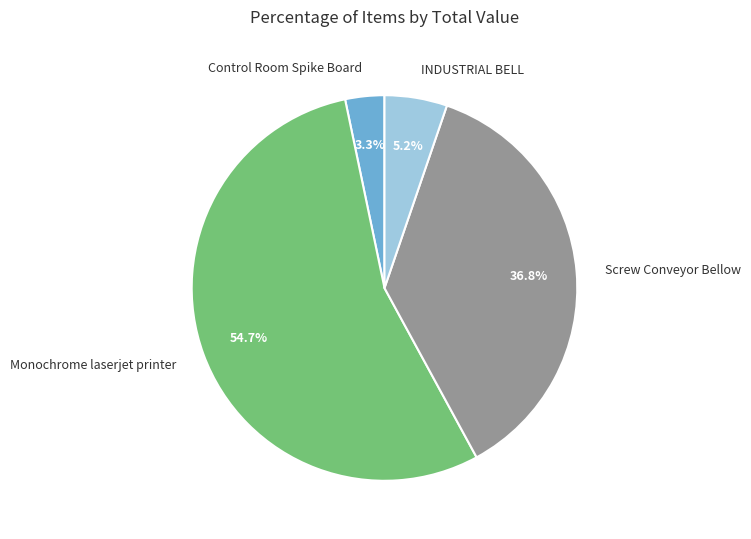

Rank the categories by value from highest to lowest.

Monochrome laserjet printer, Screw Conveyor Bellow, INDUSTRIAL BELL, Control Room Spike Board